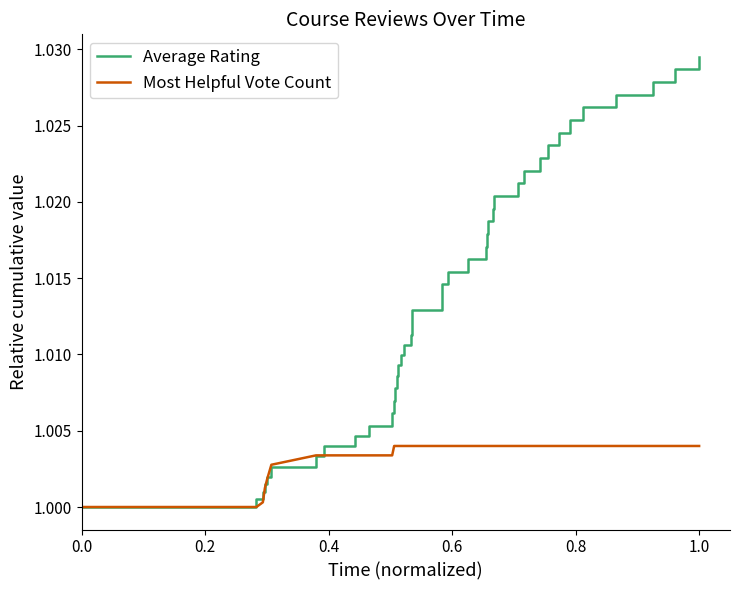

Which series has the largest total across all categories?

Average Rating